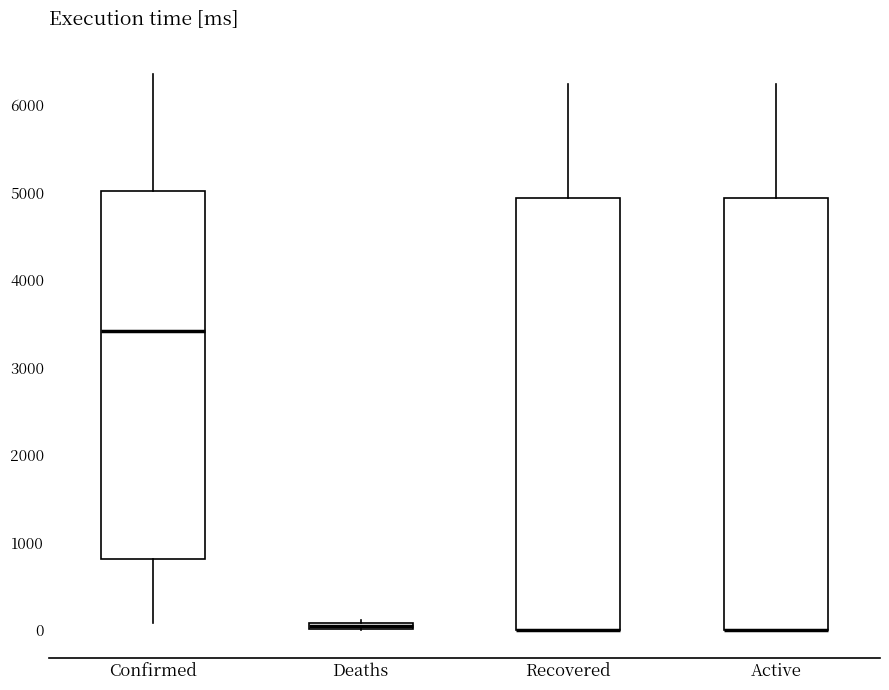

Where is the upper edge of the box for Recovered on the y-axis? The values are not printed on the chart, so give them approximately, as read against the axis.

4900